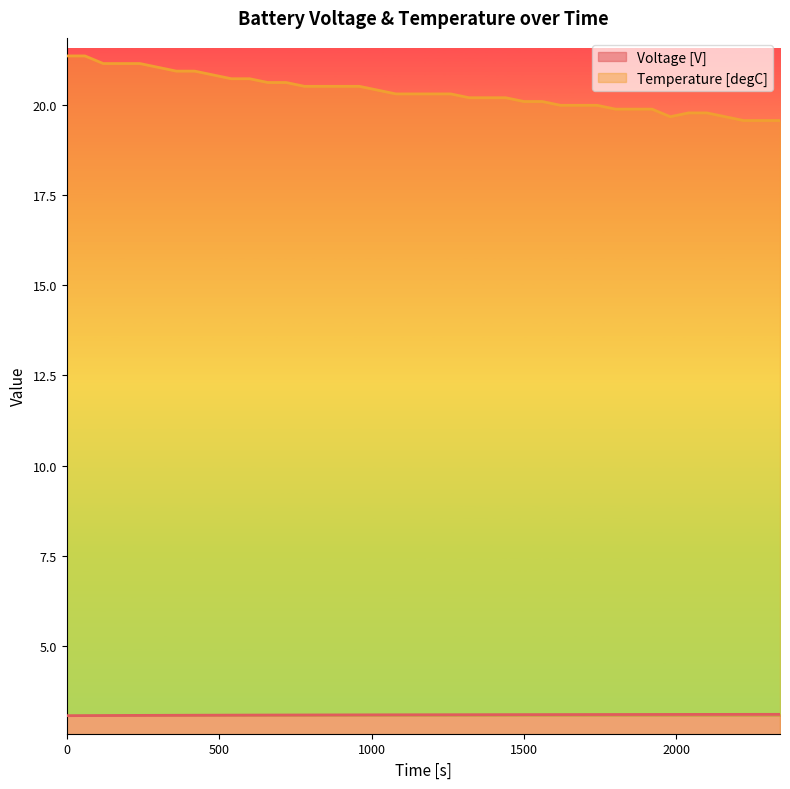

What is the average value of the Temperature [degC] series?

20.3